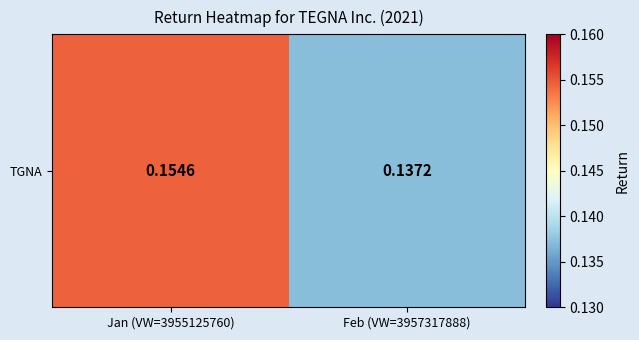

What is the average value?

0.1